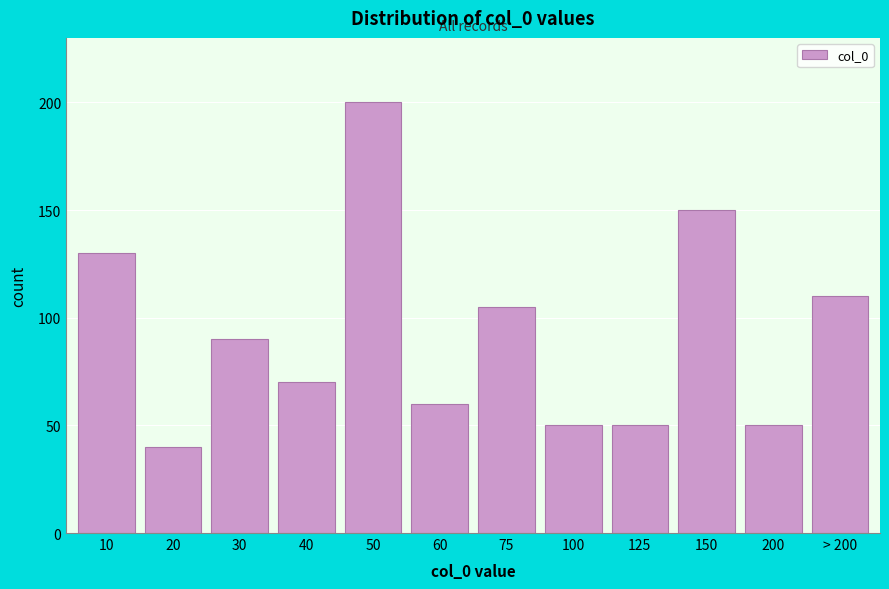

Reading left to right, extract all data points from this chart.

130	40	90	70	200	60	105	50	50	150	50	110